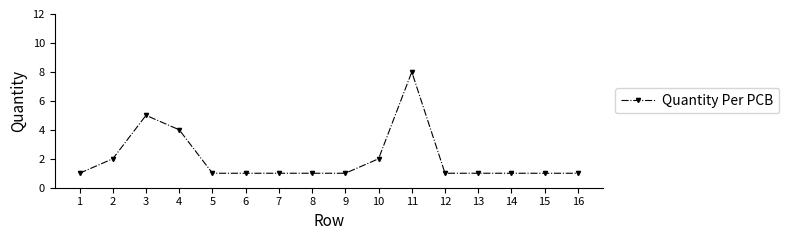

What is the difference between the second highest and minimum values?

4